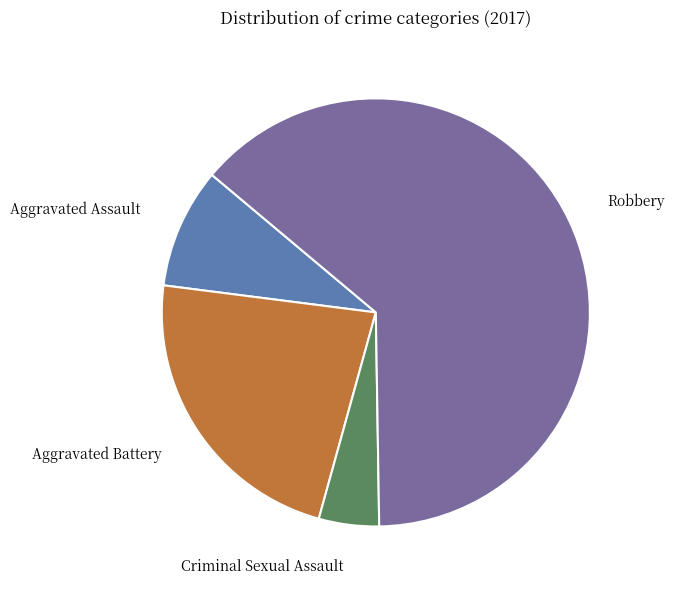

What is the largest slice in the pie chart?

Robbery